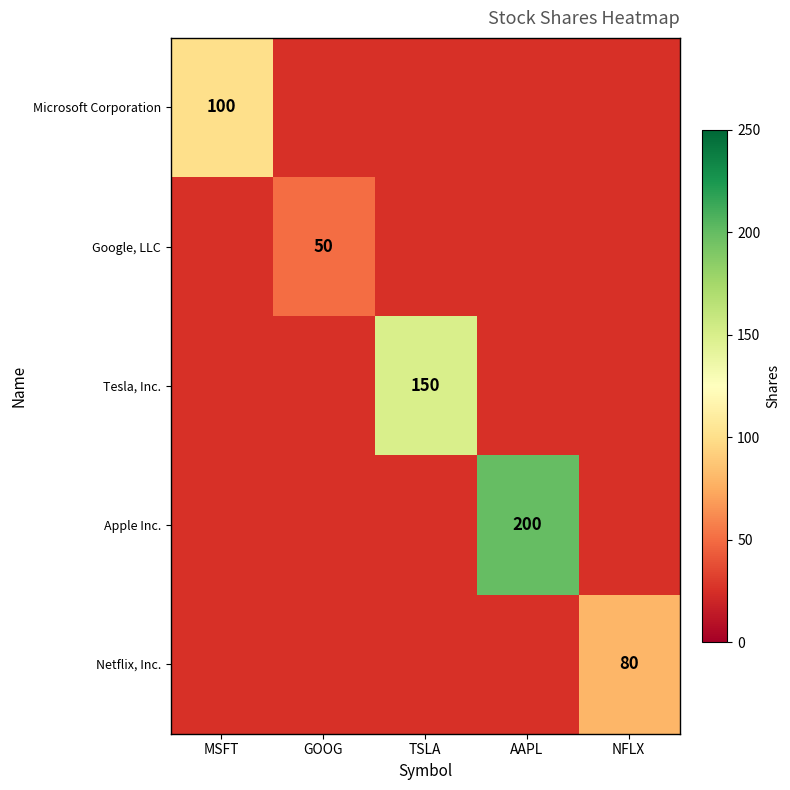

Is it true that Tesla, Inc. equals 48 at TSLA?

False